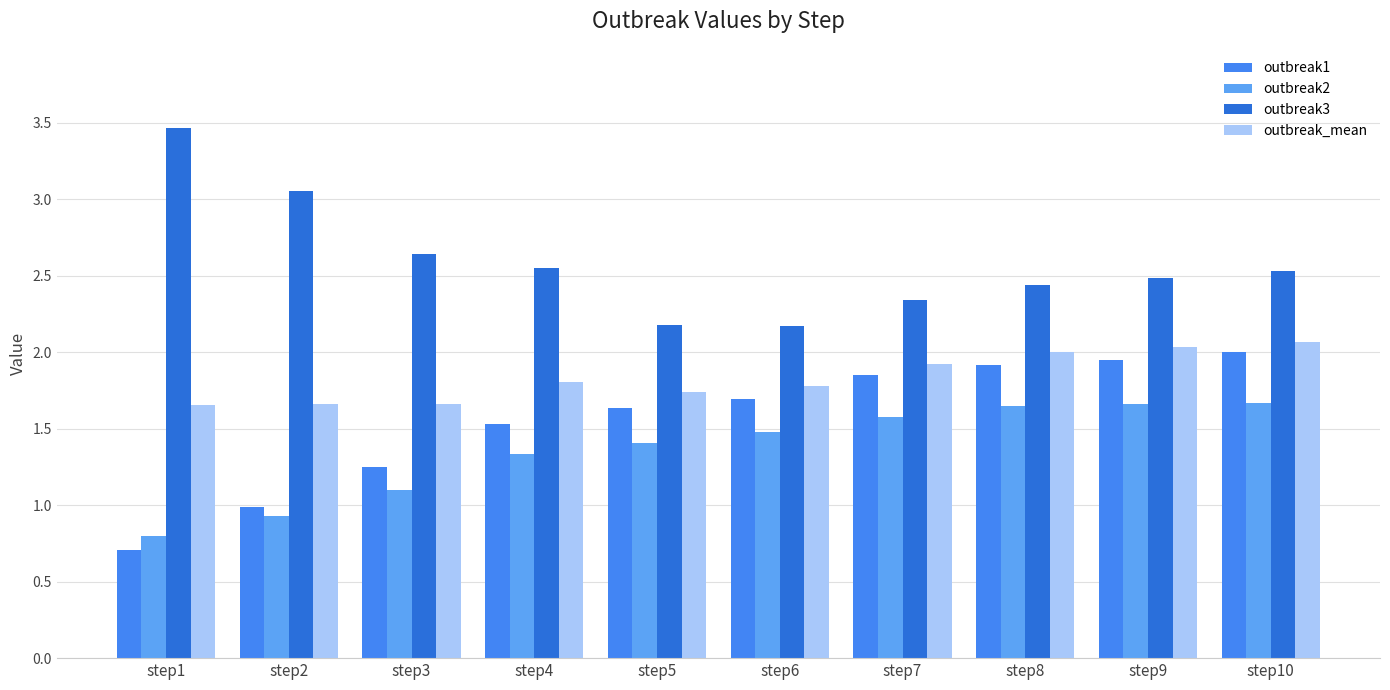

What are all the series names shown in the legend?

outbreak1, outbreak2, outbreak3, outbreak_mean